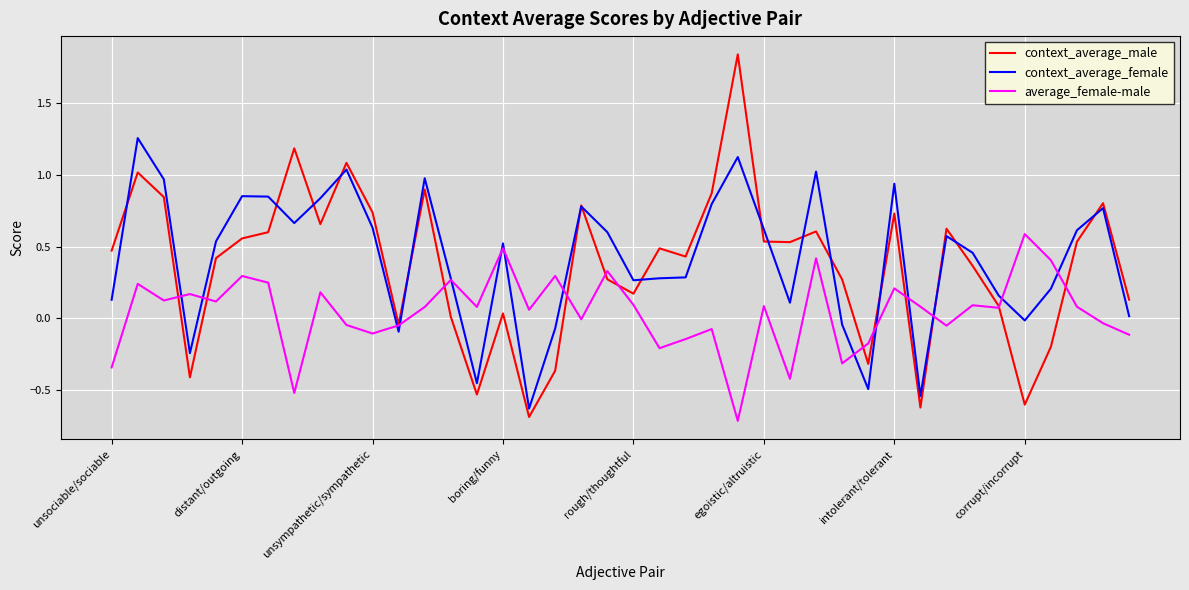

What is the difference between the maximum and minimum values in the context_average_male series?

2.5